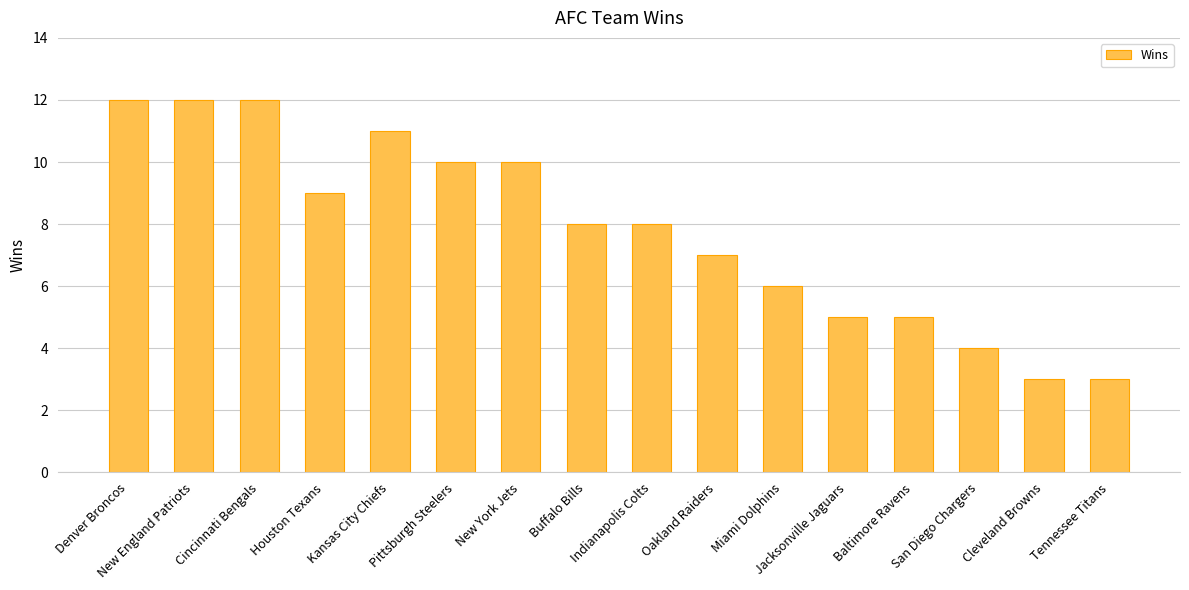

The value at Tennessee Titans is 3. True or false?

True